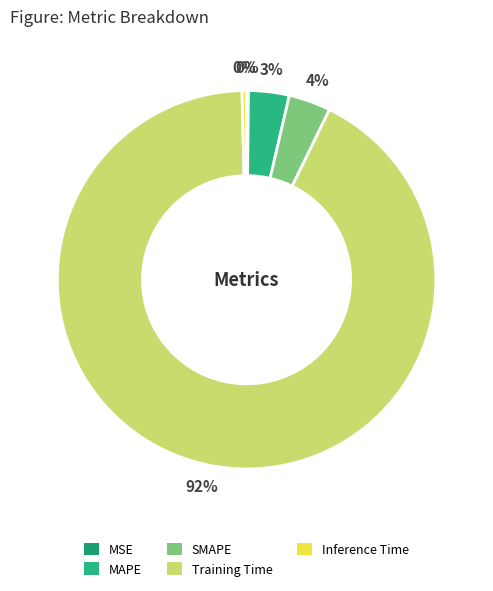

Does Training Time account for over 50% of the chart?

Yes